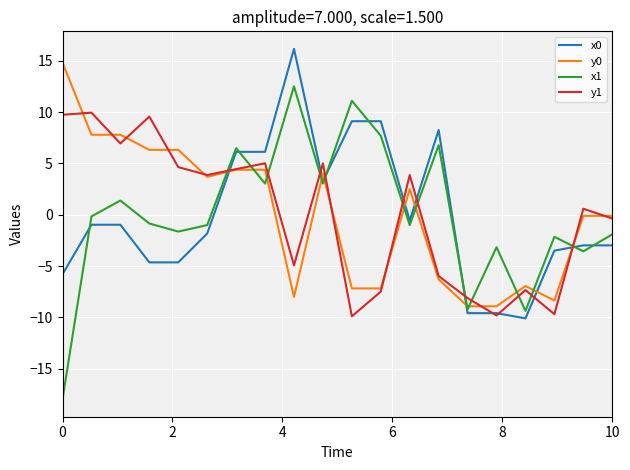

How many values in the y1 series exceed 3?

10